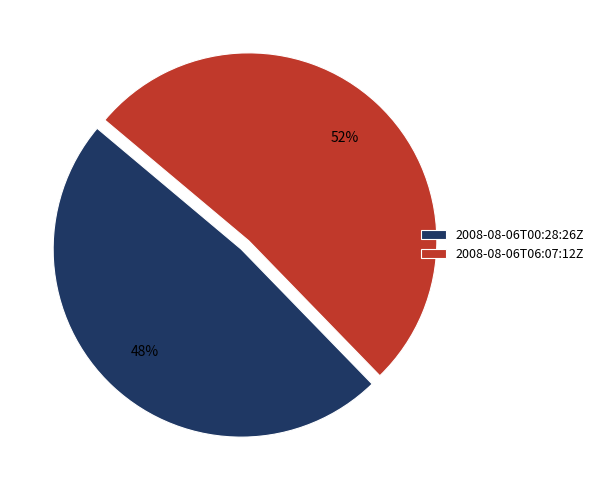

Is there a majority slice in this chart?

Yes